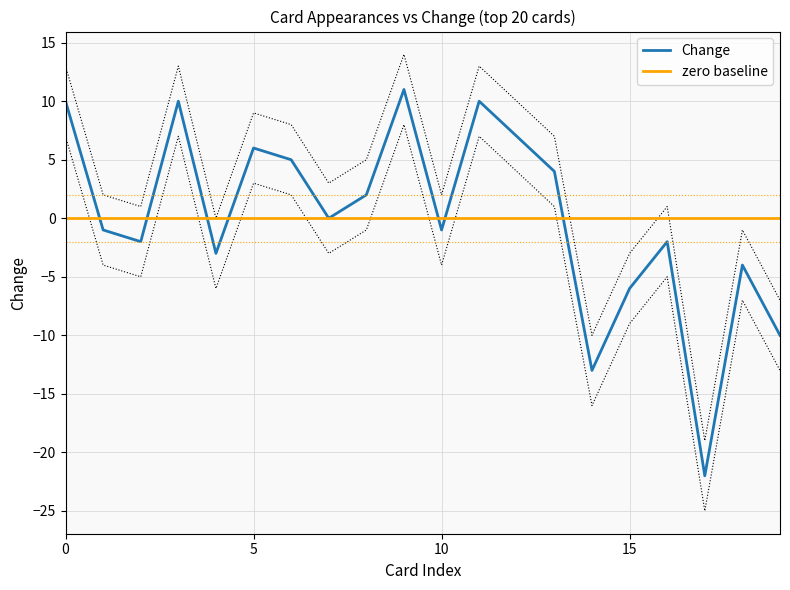

True or false: zero baseline and Change intersect in this chart.

True